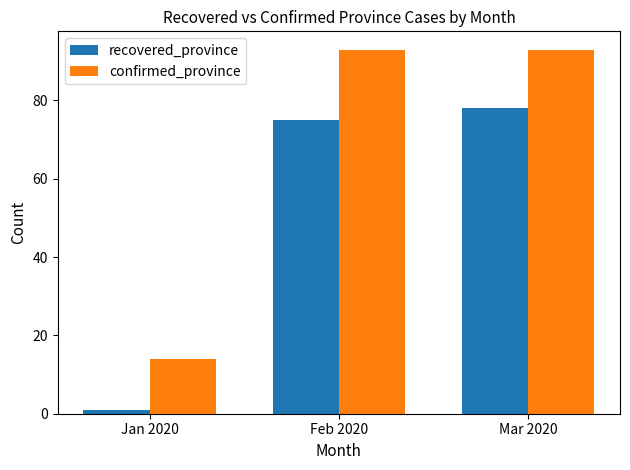

What is the sum of all confirmed_province values?

200